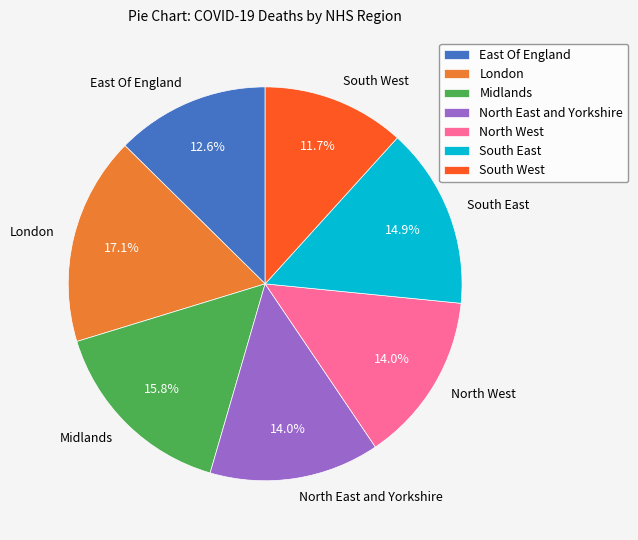

The North West slice represents 14% of the pie. True or false?

True